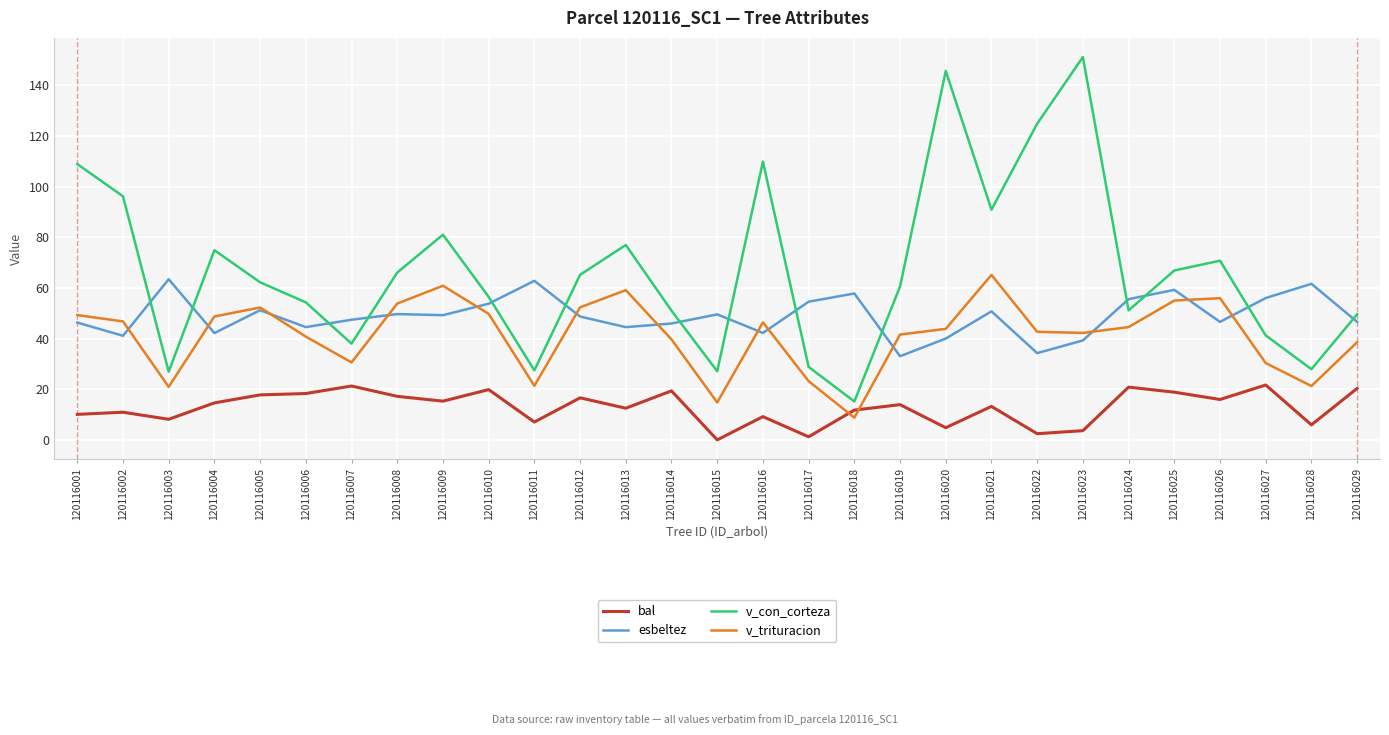

True or false: esbeltez has more than 0 interior local peaks.

True